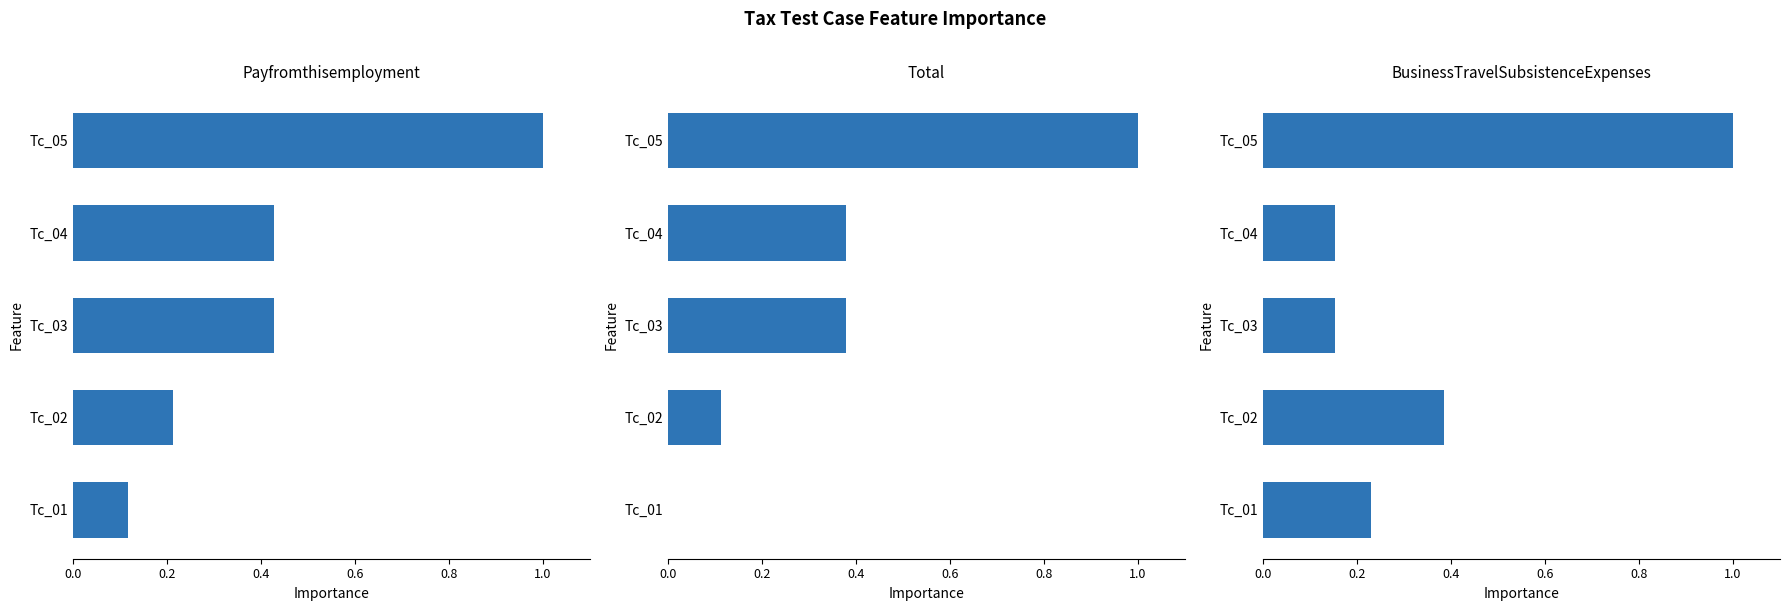

Does the chart contain any negative values?

No